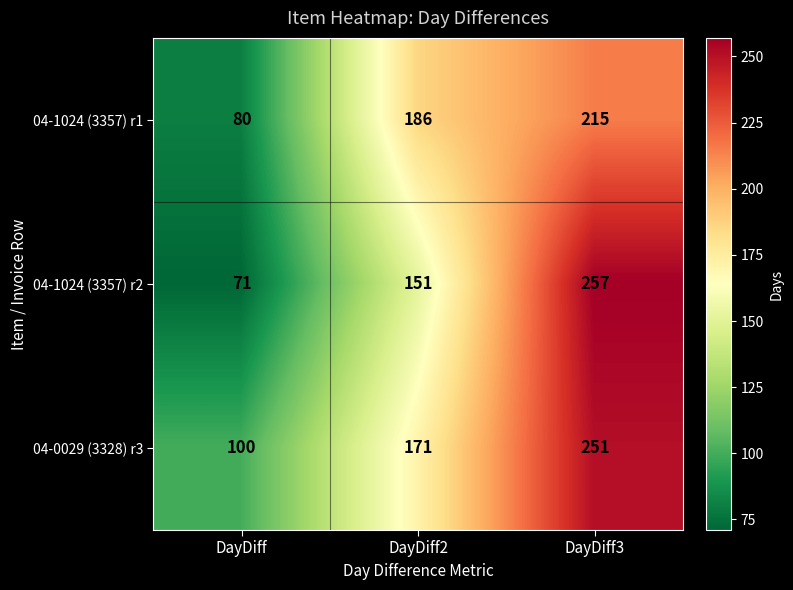

Reading left to right, extract all data points from this chart.

04-1024 (3357) r1: DayDiff=80	DayDiff2=186	DayDiff3=215
04-1024 (3357) r2: DayDiff=71	DayDiff2=151	DayDiff3=257
04-0029 (3328) r3: DayDiff=100	DayDiff2=171	DayDiff3=251